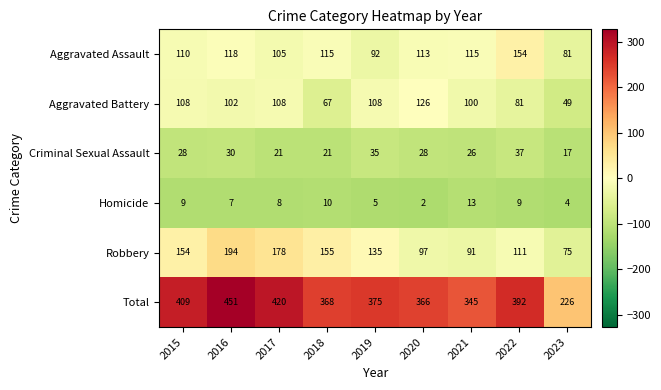

Where is Aggravated Battery nearest to the value 87?

2022